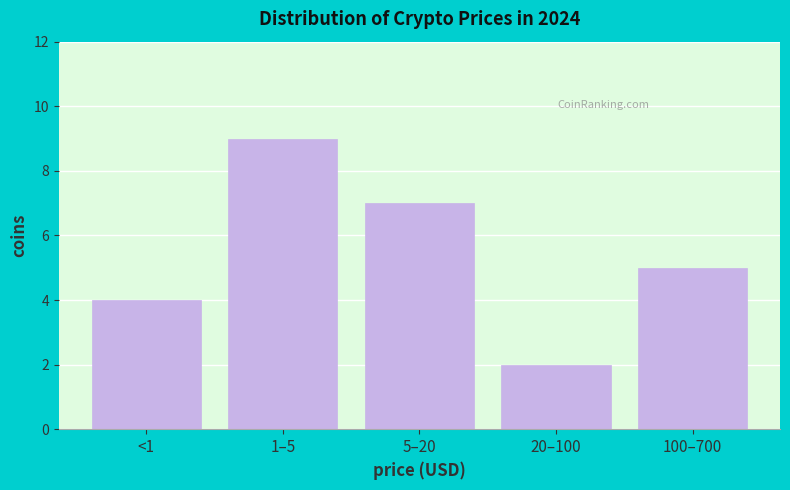

Reading right to left, extract all data points from this chart.

5	2	7	9	4